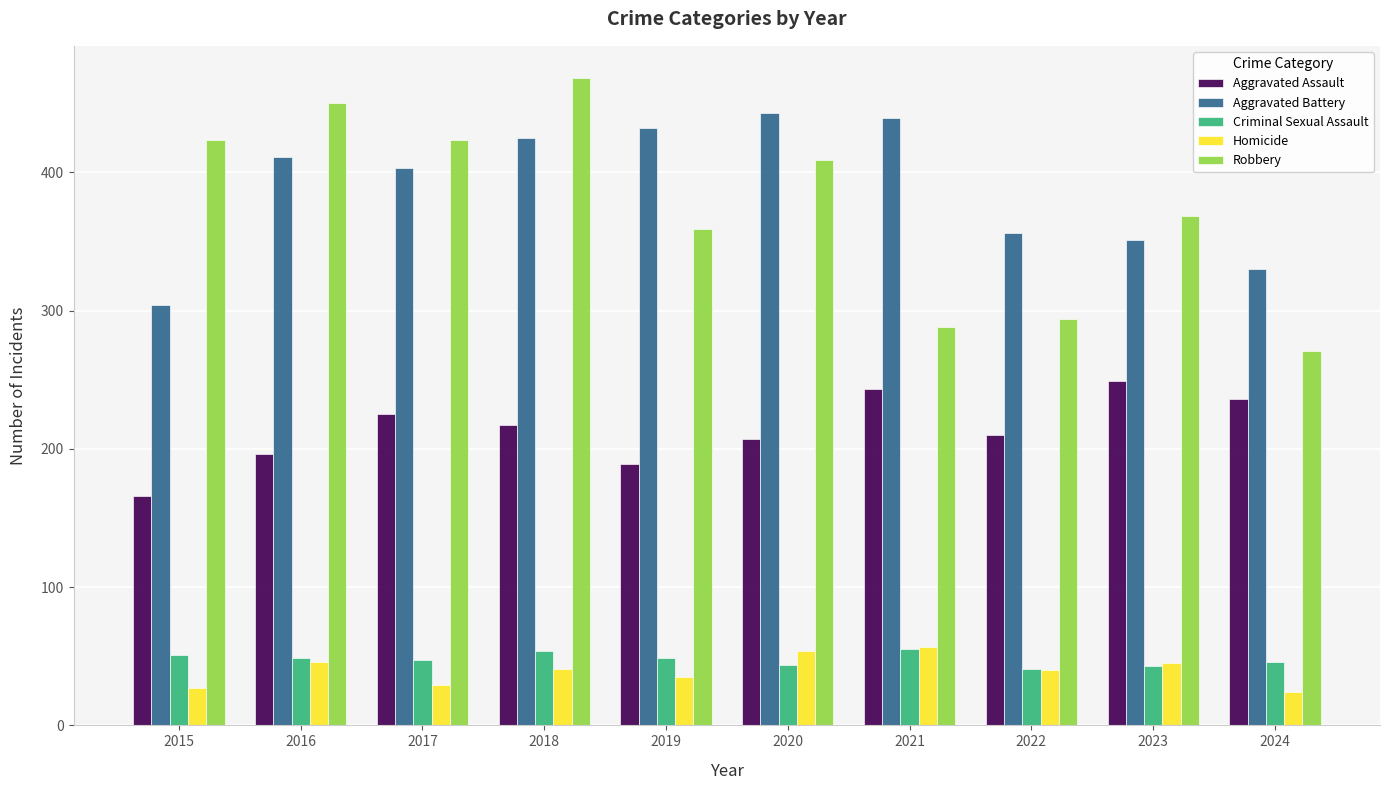

What is the difference between the highest and lowest values at 2024?

306